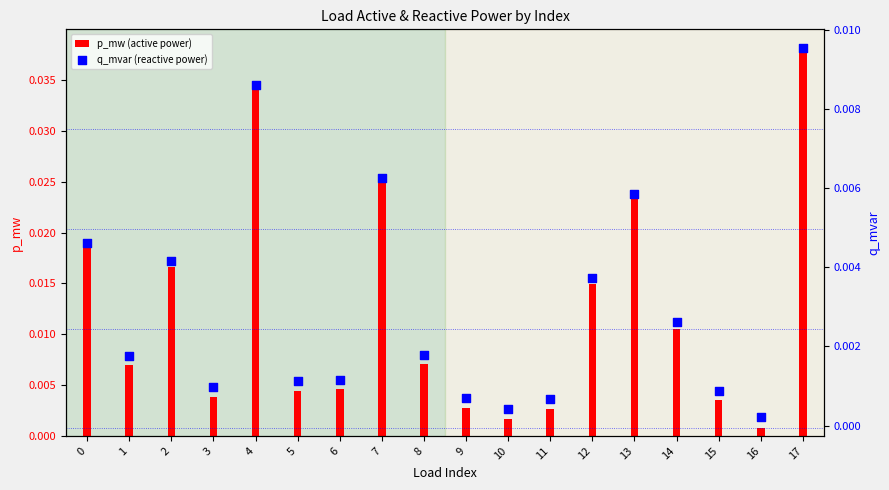

Which series contains the highest Y value?

p_mw (active power)